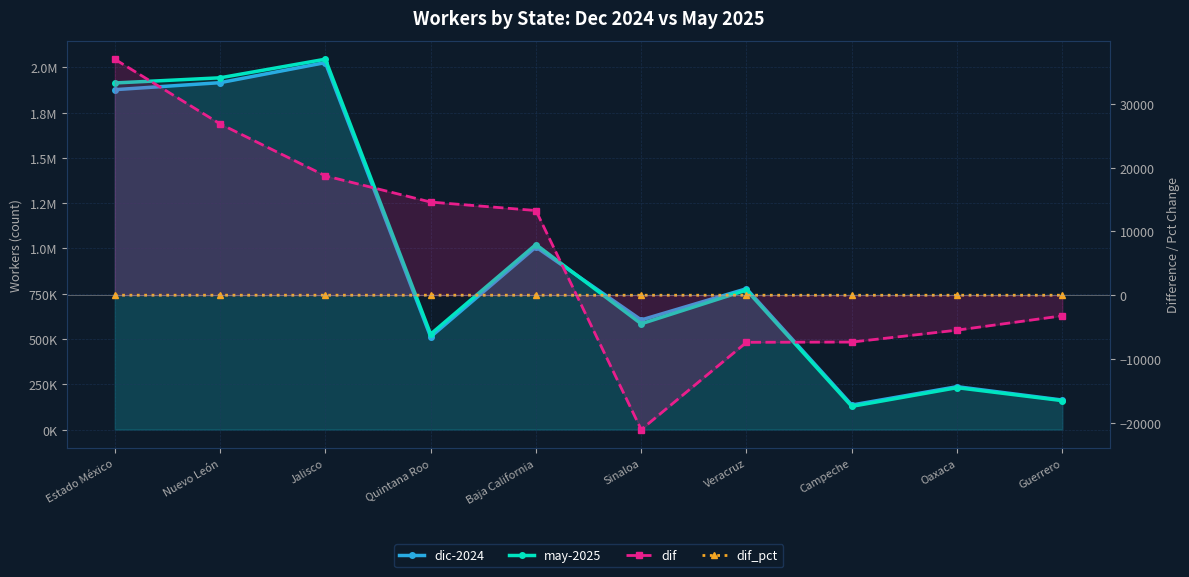

How many lines are shown in the chart?

4